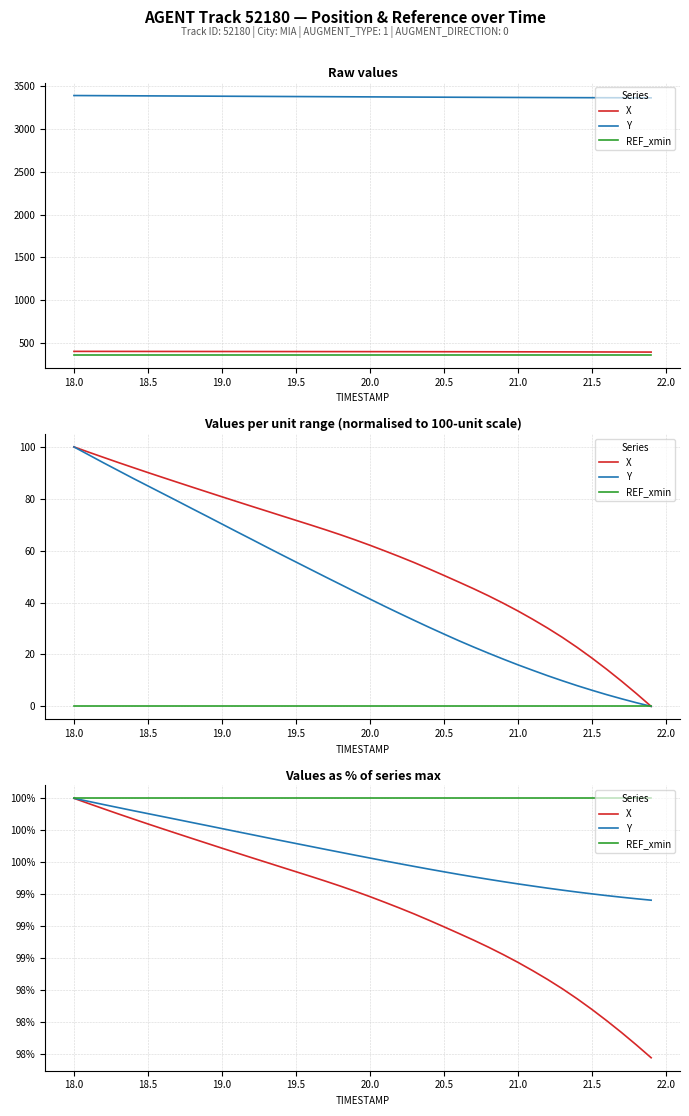

The value of Y at 21.0 is 99.3. True or false?

True